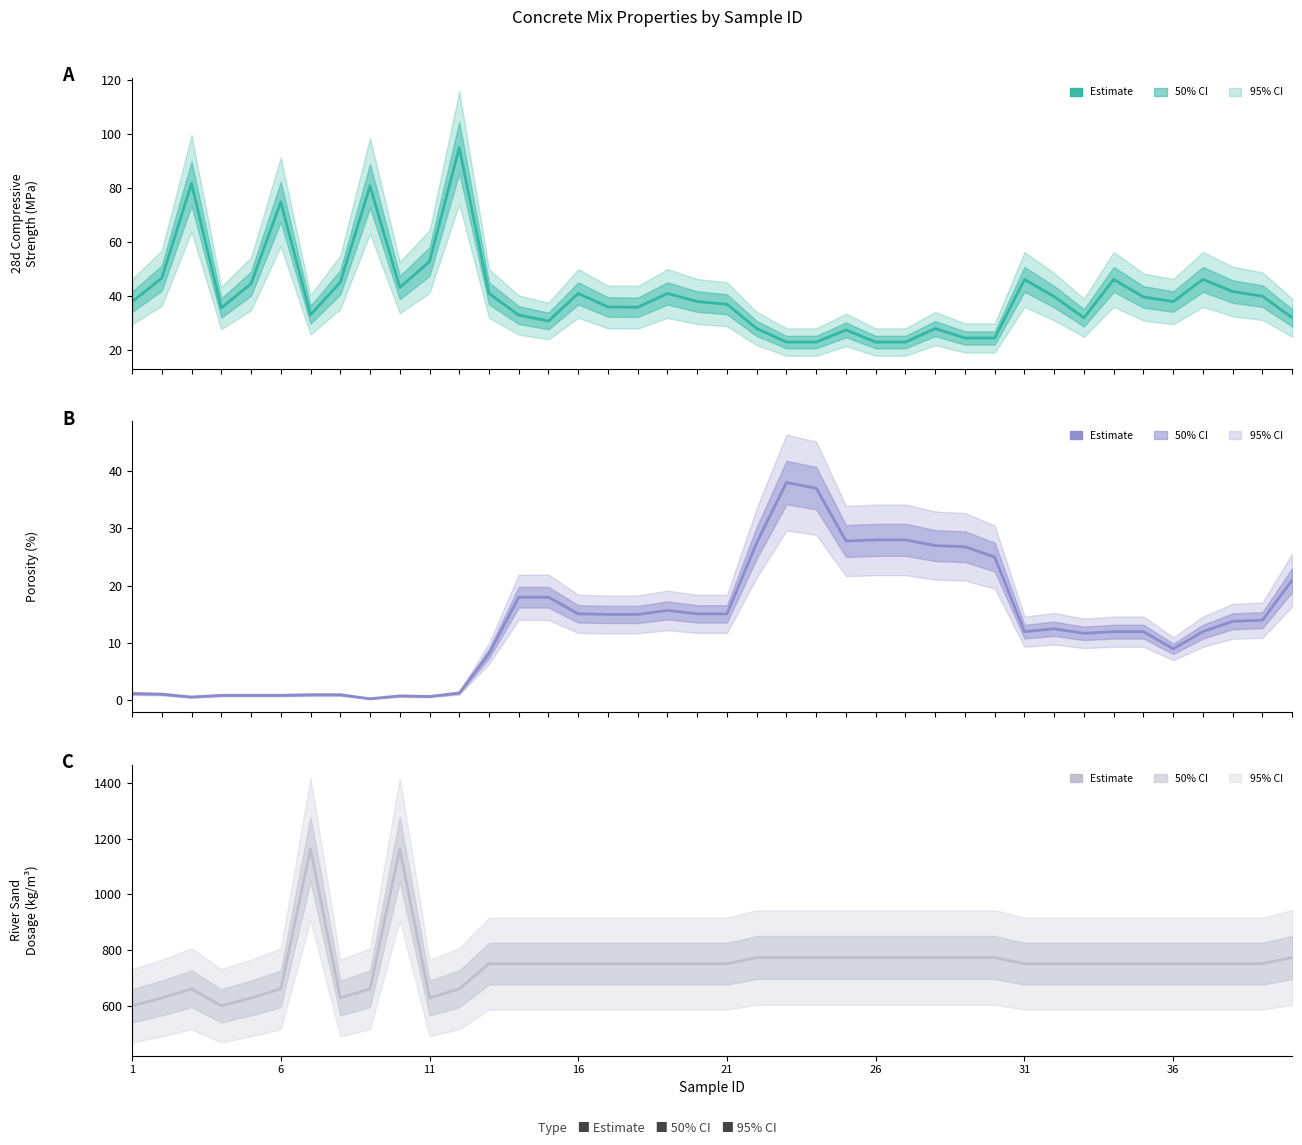

Which series ends up on top after the final intersection of 28d抗压强度 and 孔隙率?

28d抗压强度